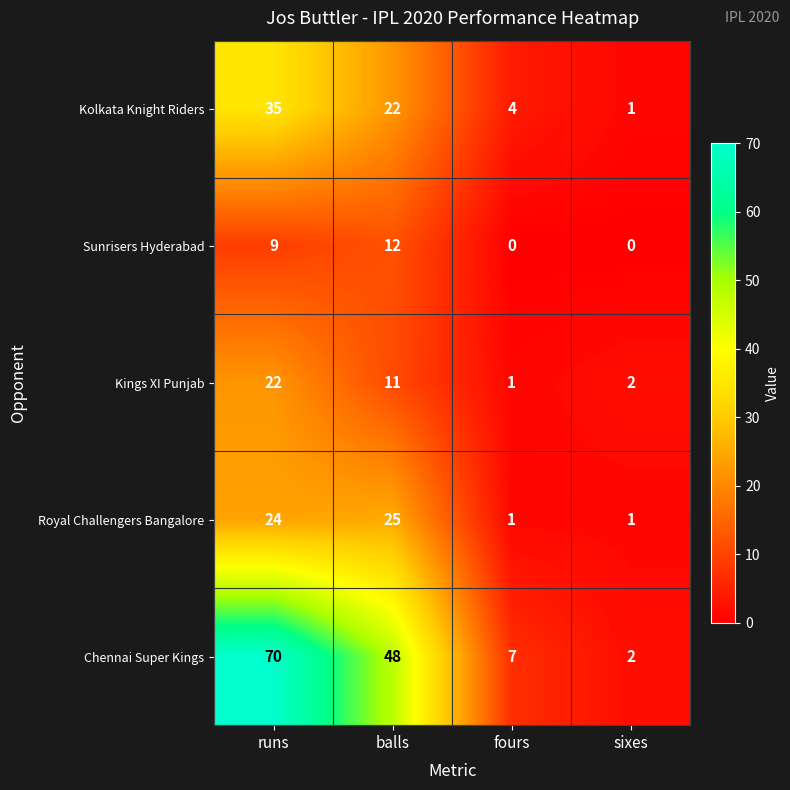

At which category is the sum across all series the highest?

runs